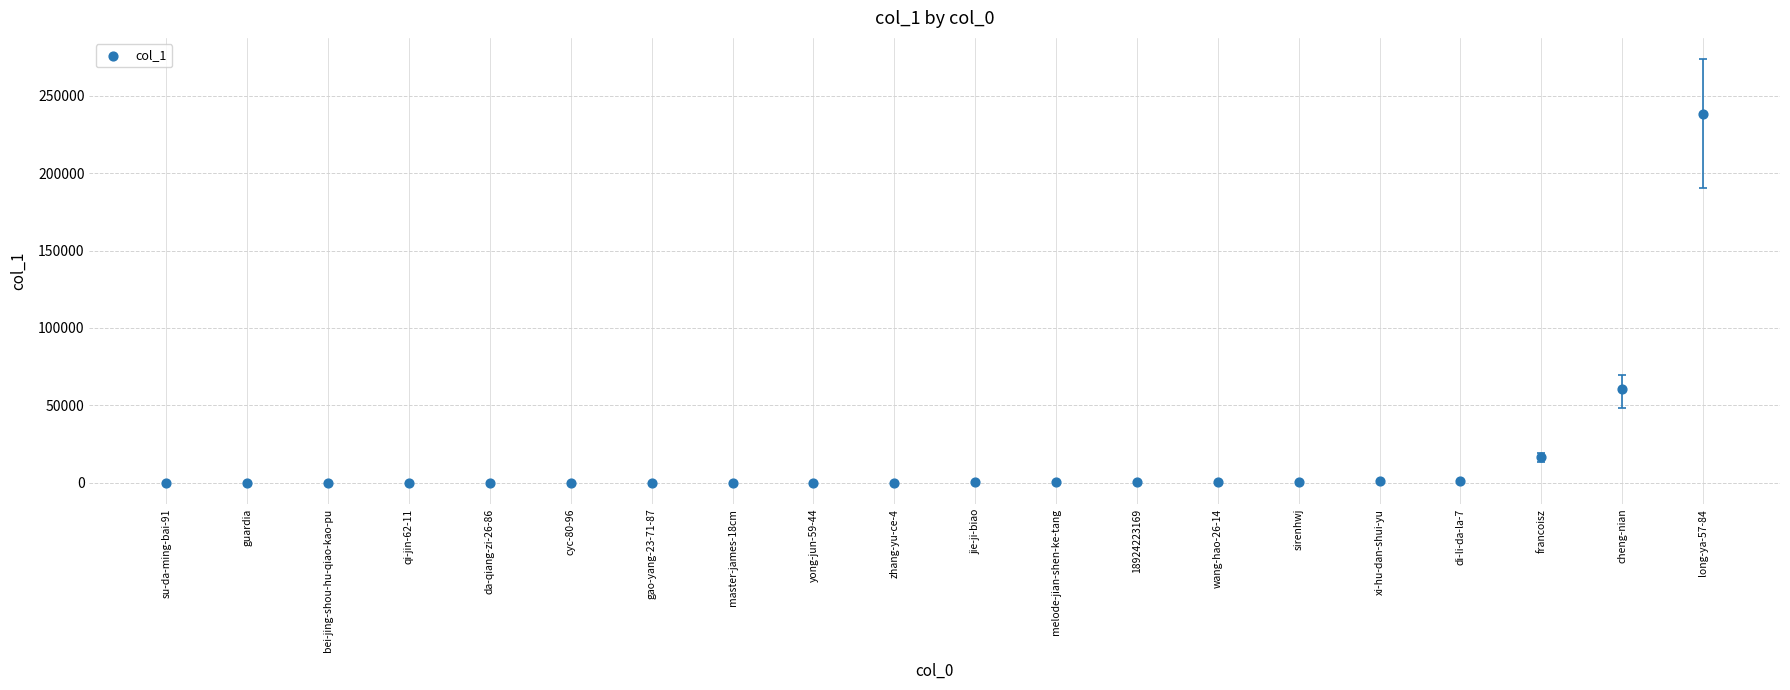

What Y value in the scatter plot is closest to 119047?

60289